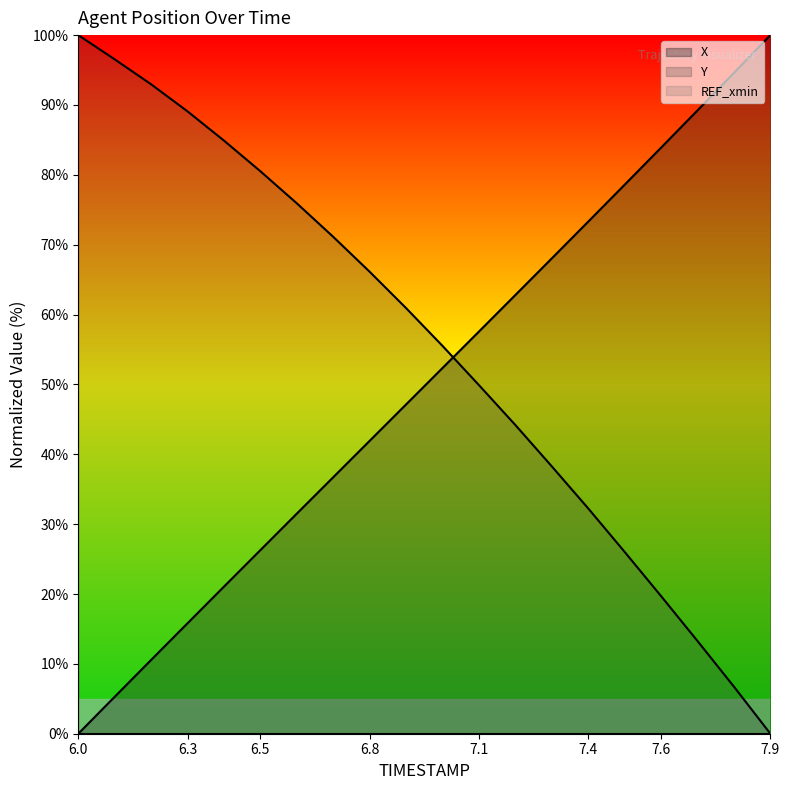

Between 6.0 and 7.6, which series saw the biggest shift?

X